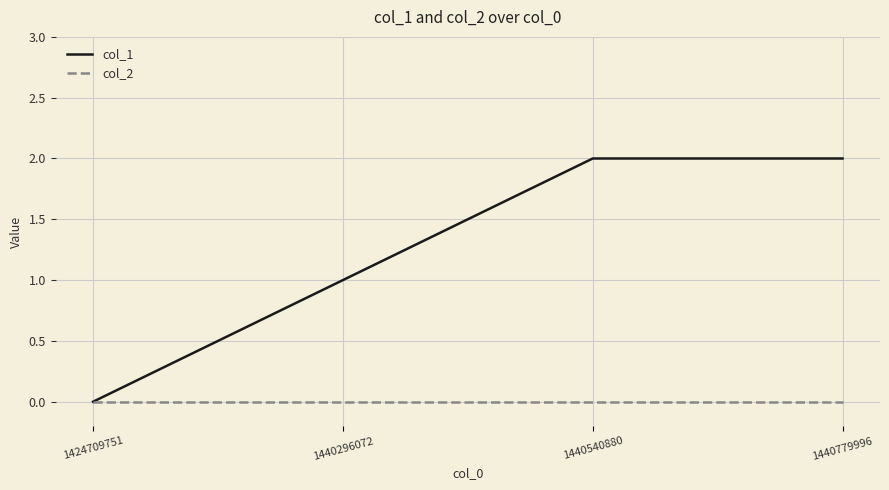

Reading left to right, what are all the values shown in this chart?

col_1: 1424709751=0	1440296072=1	1440540880=2	1440779996=2
col_2: 1424709751=0	1440296072=0	1440540880=0	1440779996=0